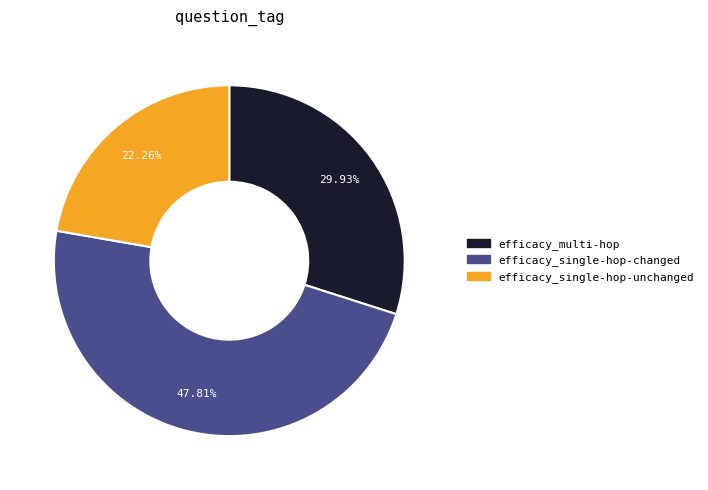

To the nearest percent, what percentage of the pie is efficacy_multi-hop?

30%